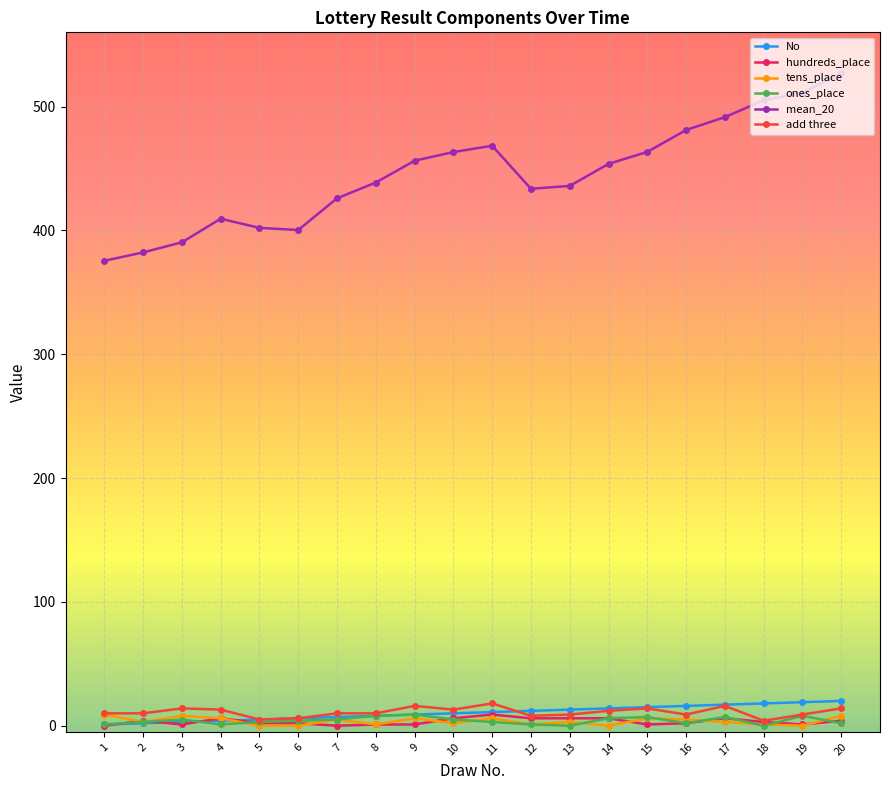

Does the chart display data point markers on the line(s)?

Yes